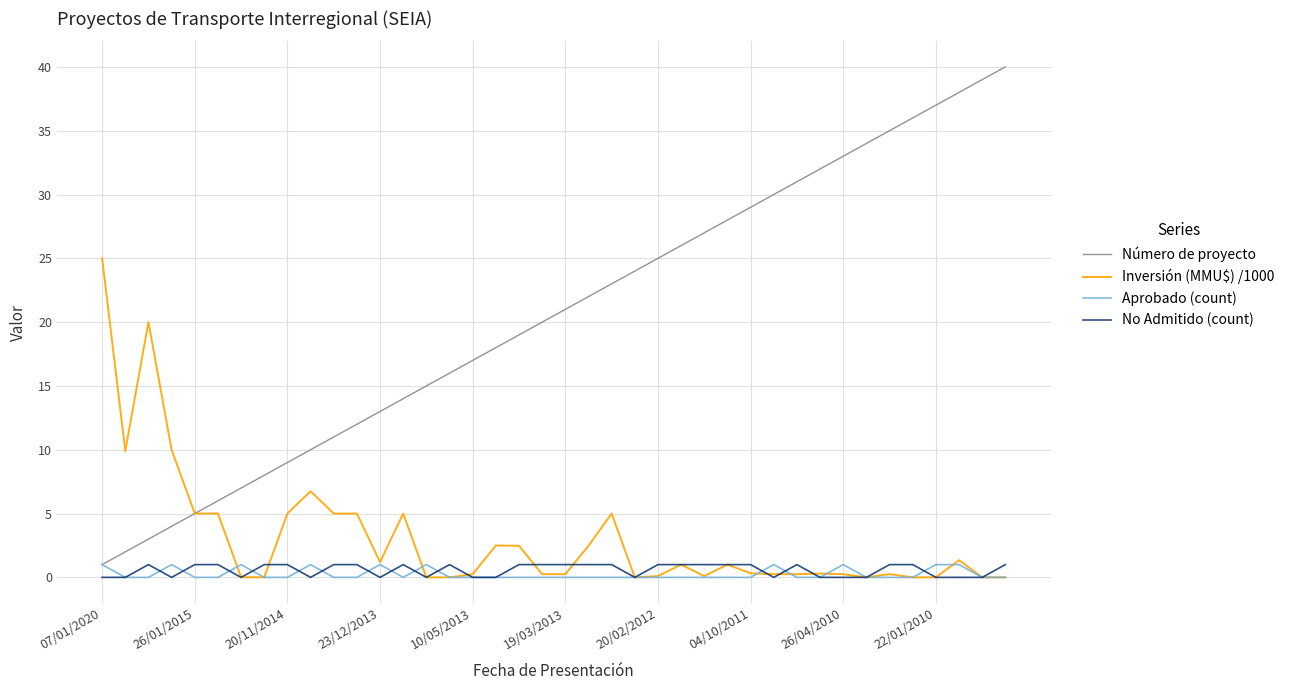

Which series has the largest total across all categories?

Número de proyecto